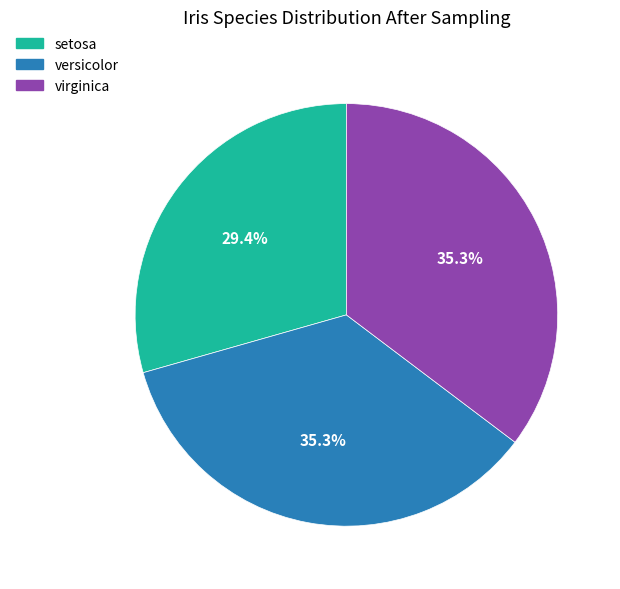

To the nearest percent, what percentage of the pie is virginica?

35%